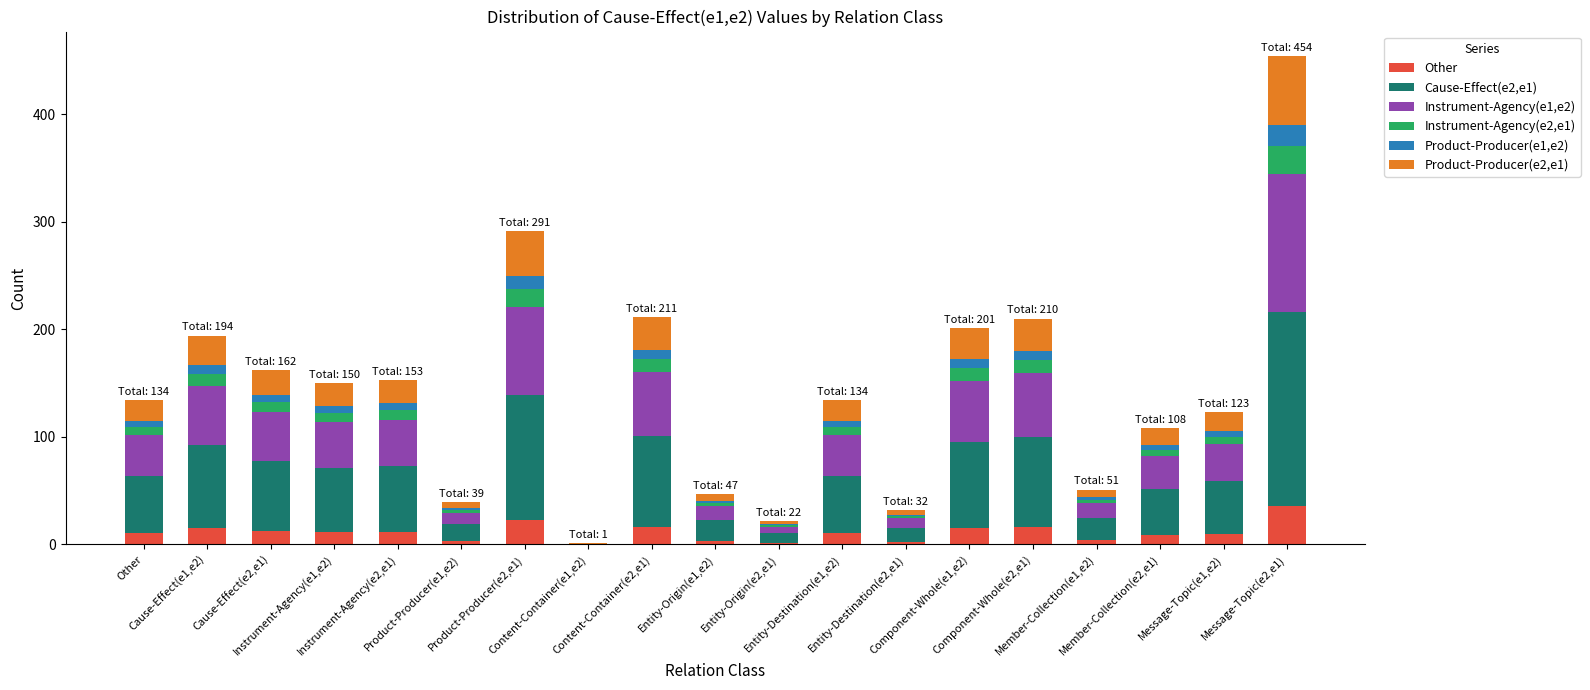

At Message-Topic(e2,e1), list the series in order from largest to smallest.

Cause-Effect(e2,e1), Instrument-Agency(e1,e2), Product-Producer(e2,e1), Other, Instrument-Agency(e2,e1), Product-Producer(e1,e2)